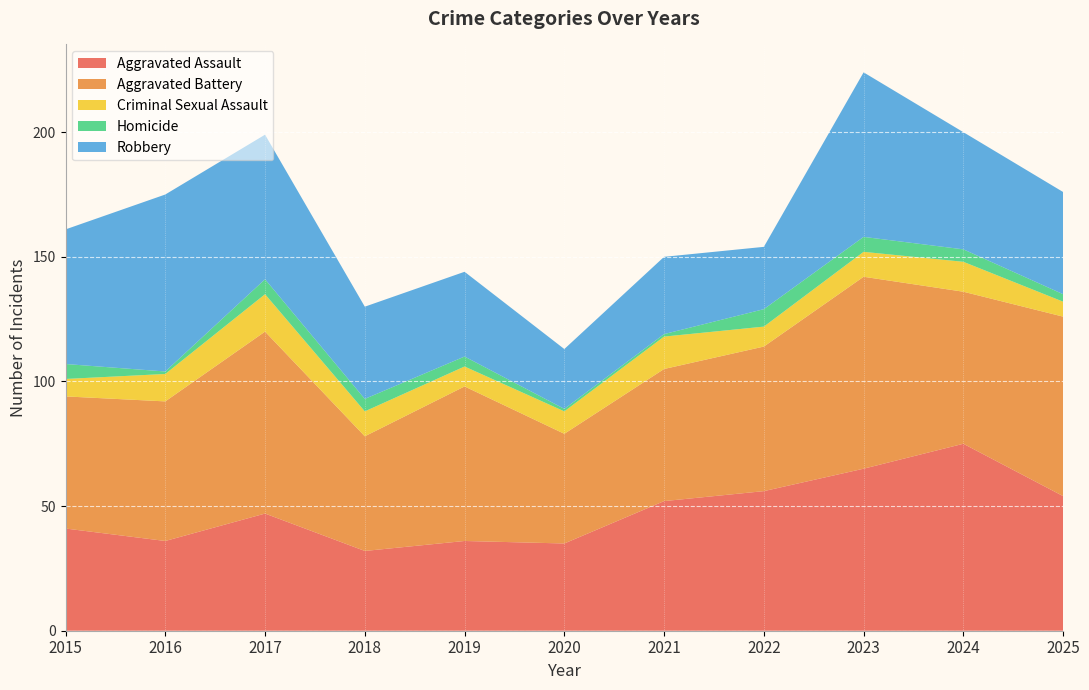

Reading right to left, what are all the values shown in this chart?

Aggravated Assault: 2025=54	2024=75	2023=65	2022=56	2021=52	2020=35	2019=36	2018=32	2017=47	2016=36	2015=41
Aggravated Battery: 2025=72	2024=61	2023=77	2022=58	2021=53	2020=44	2019=62	2018=46	2017=73	2016=56	2015=53
Criminal Sexual Assault: 2025=6	2024=12	2023=10	2022=8	2021=13	2020=9	2019=8	2018=10	2017=15	2016=11	2015=7
Homicide: 2025=3	2024=5	2023=6	2022=7	2021=1	2020=1	2019=4	2018=5	2017=6	2016=1	2015=6
Robbery: 2025=41	2024=47	2023=66	2022=25	2021=31	2020=24	2019=34	2018=37	2017=58	2016=71	2015=54